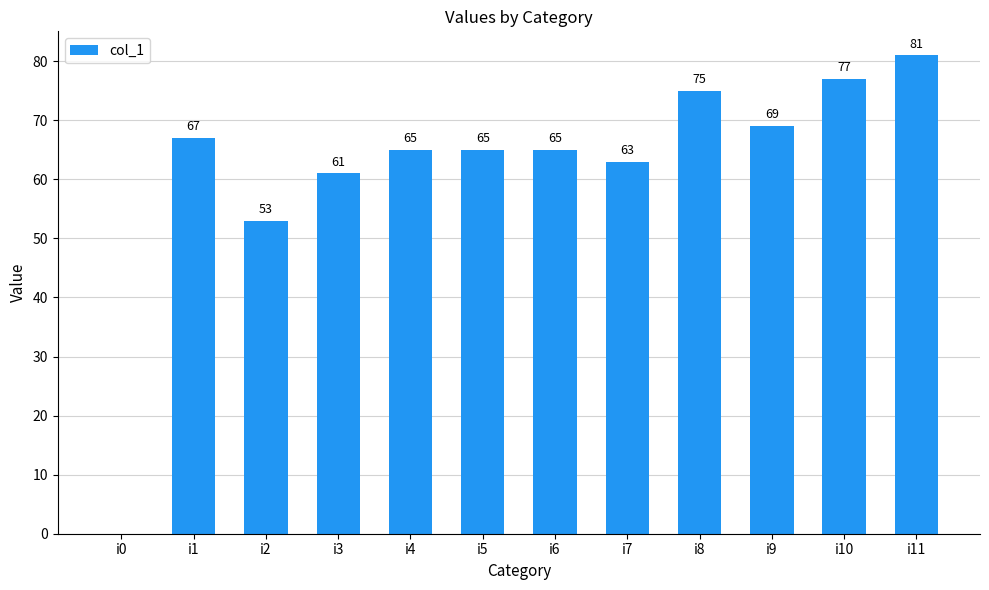

Which label corresponds to the largest value in the chart?

i11